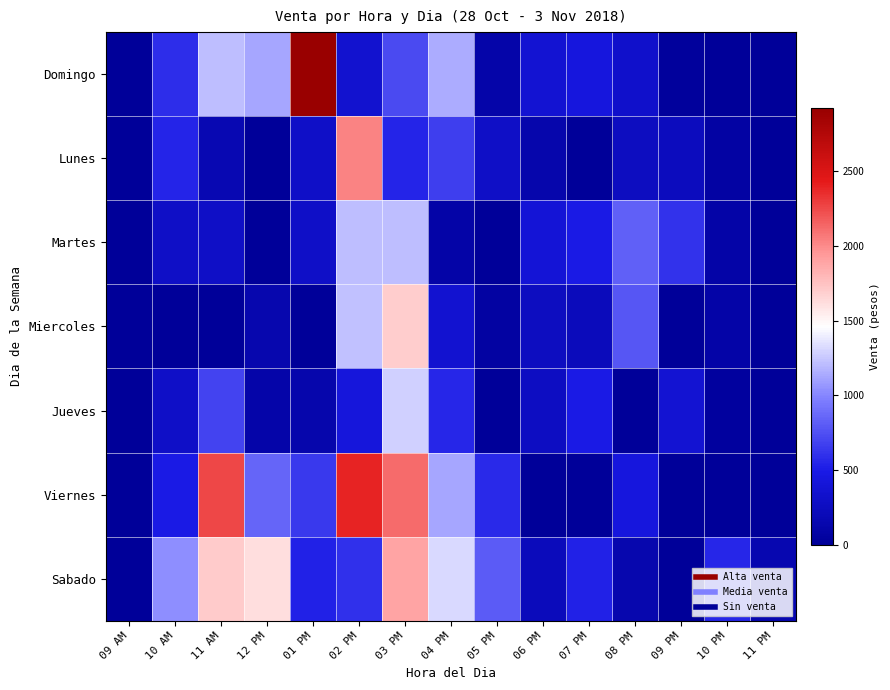

Which category has the highest value across all series?

01 PM